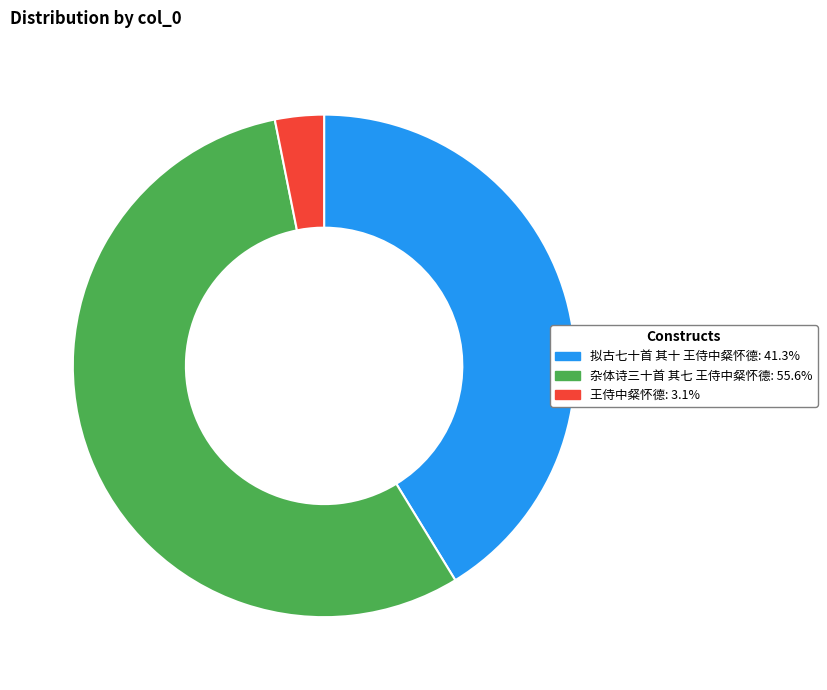

Which slice is the smallest?

王侍中粲怀德